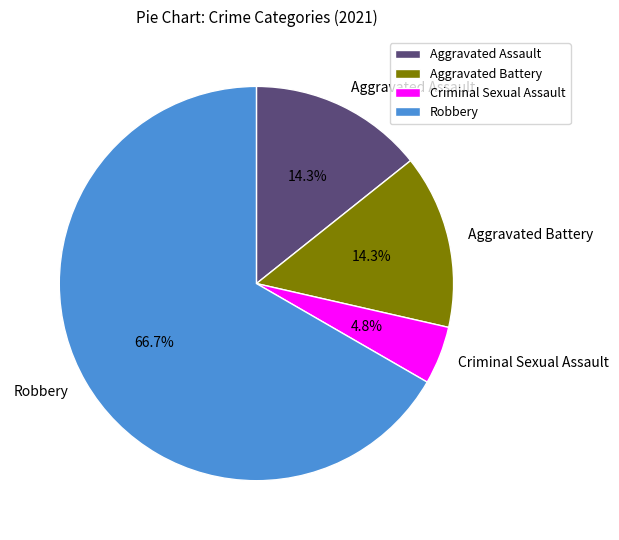

To the nearest percent, what percentage of the pie is Robbery?

67%